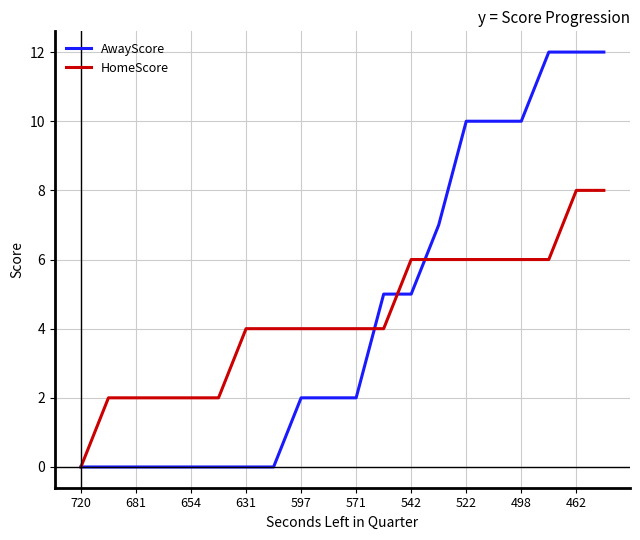

Reading left to right, transcribe all the data shown in this chart.

AwayScore: 0	0	0	0	0	0	0	0	2	2	2	5	5	7	10	10	10	12	12	12
HomeScore: 0	2	2	2	2	2	4	4	4	4	4	4	6	6	6	6	6	6	8	8